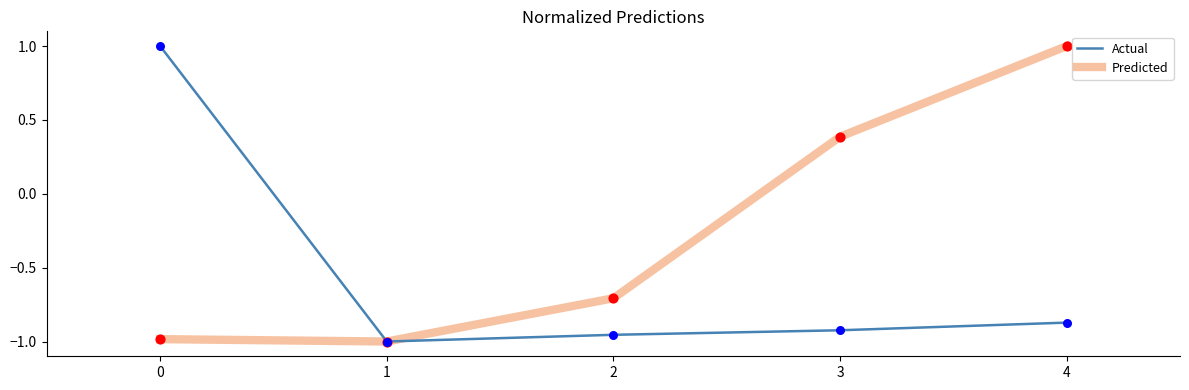

What are all the series names shown in the legend?

Actual, Predicted